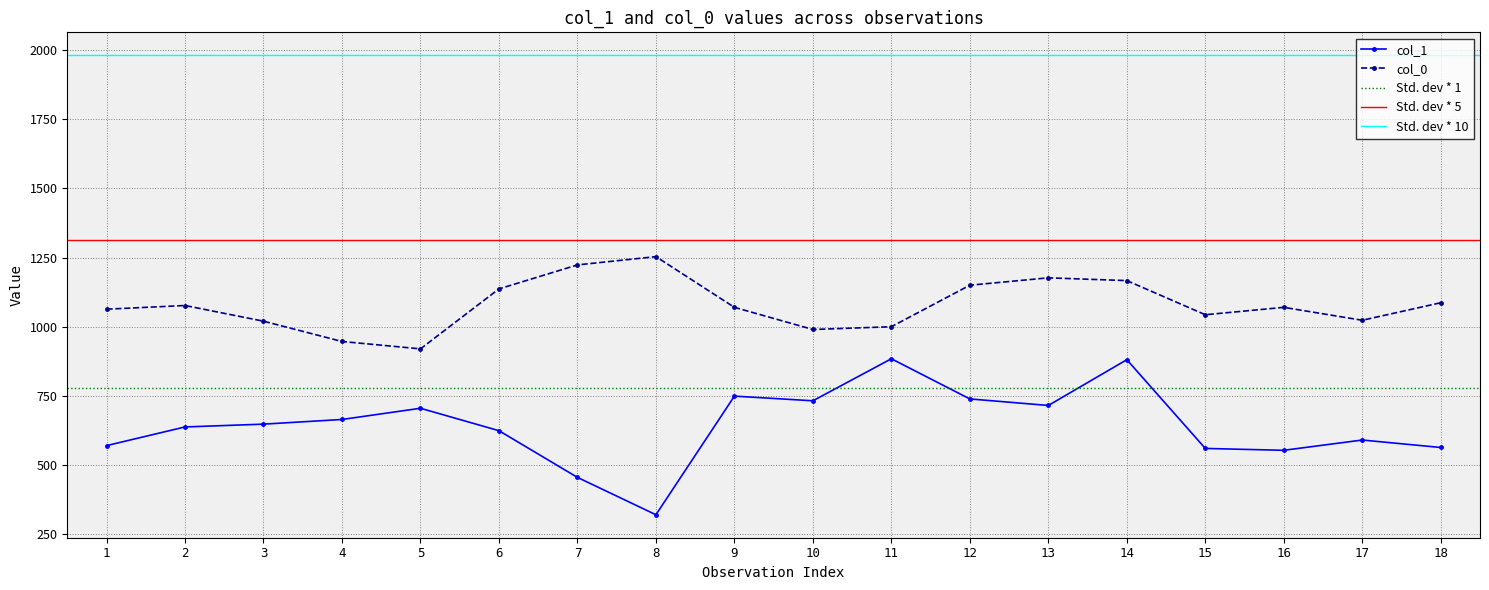

Count the number of data series in this chart.

2